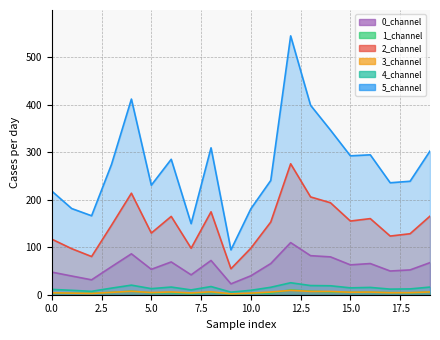

At how many categories does at least one series exceed 32?

20